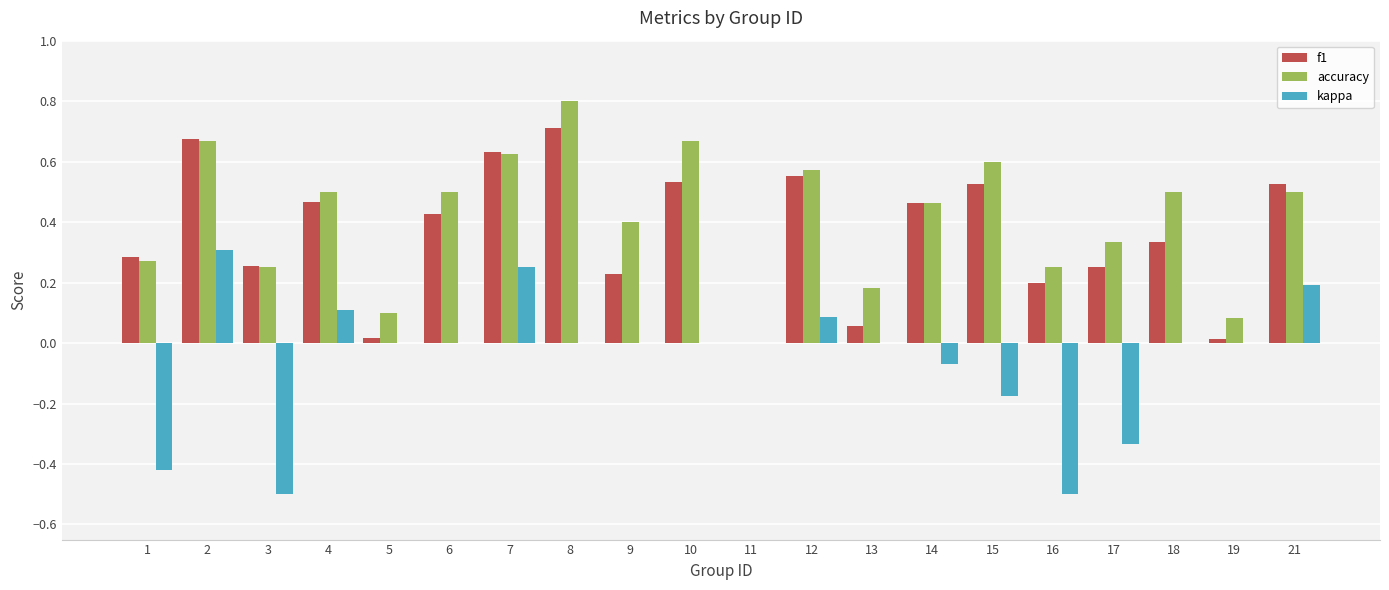

What is the maximum value shown in the chart?

0.8